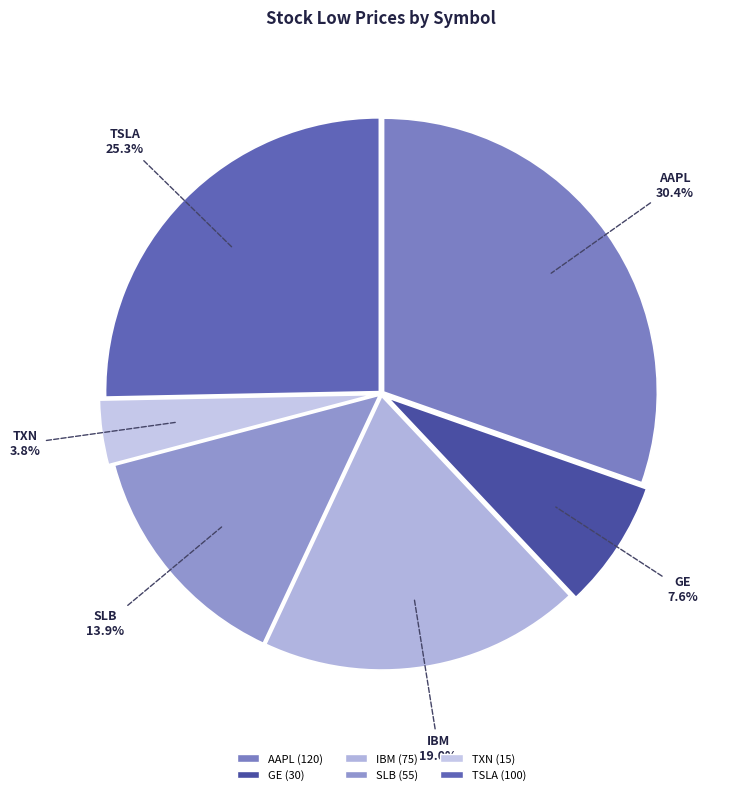

Does SLB account for over 50% of the chart?

No